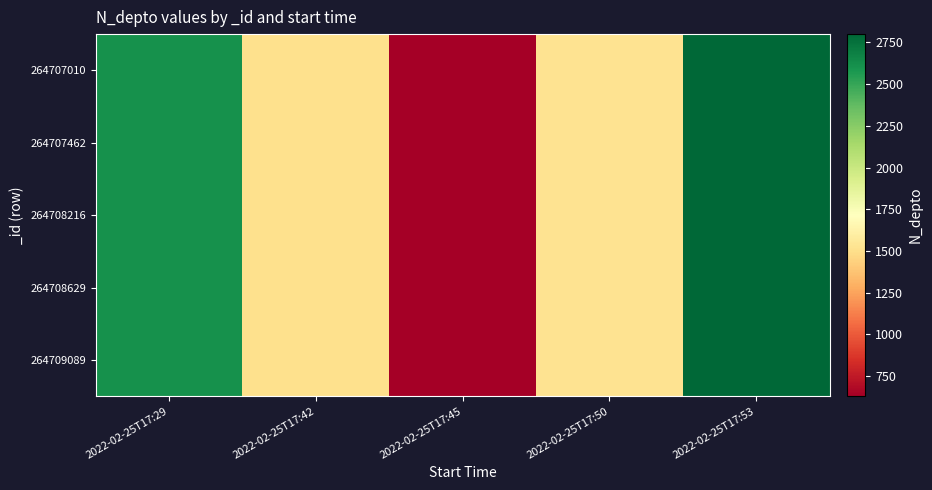

What is the total value across all series at 2022-02-25T17:42?

7540